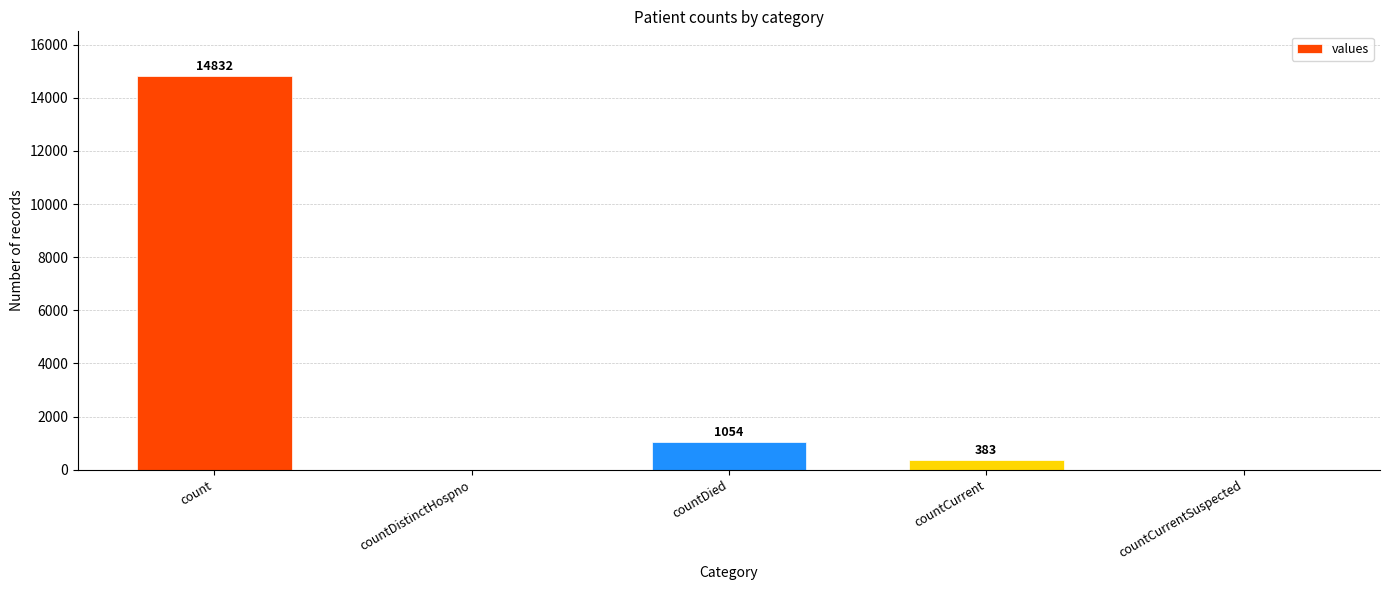

True or false: the data shows 5743 at countDistinctHospno.

False